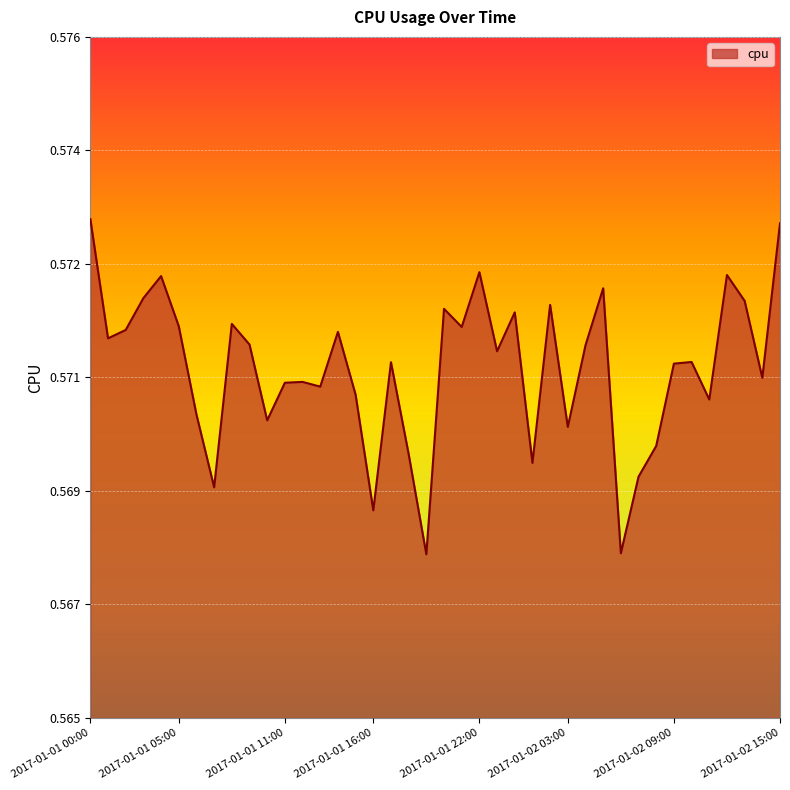

Where is the data nearest to the value 0?

2017-01-01 19:00